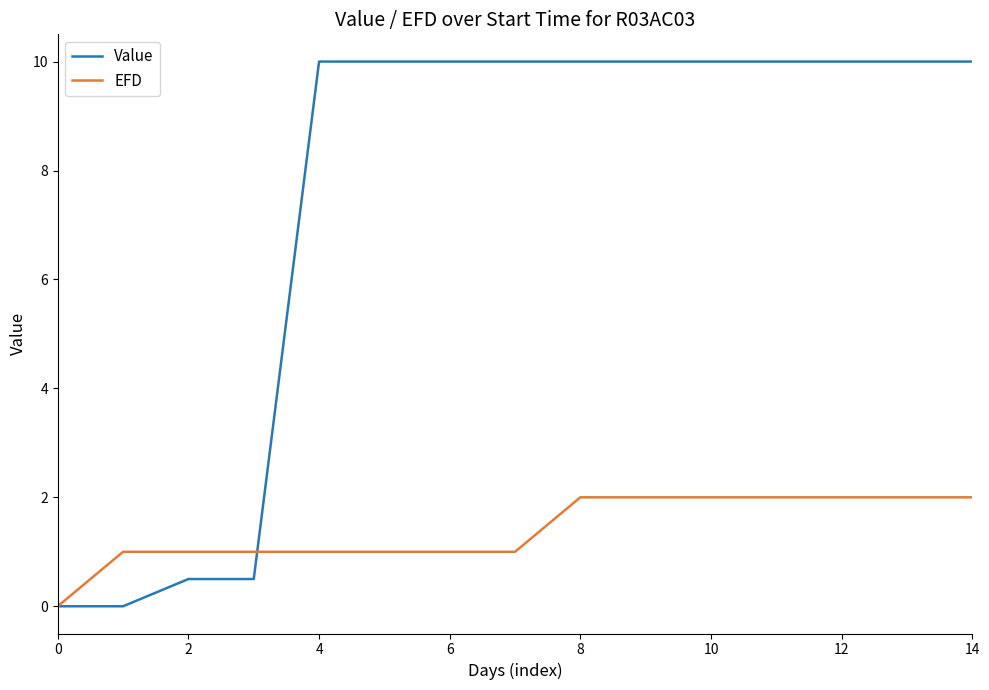

Is this an area chart (filled region under the line)?

No